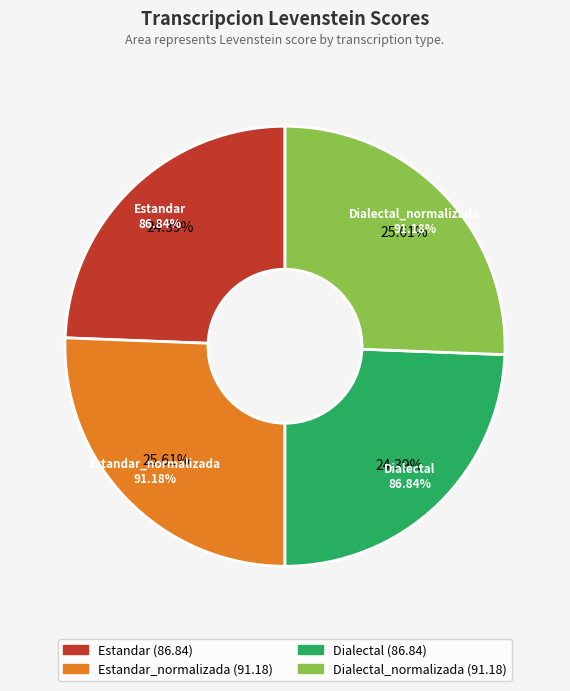

What percentage is the Dialectal slice, to the nearest percent?

24%